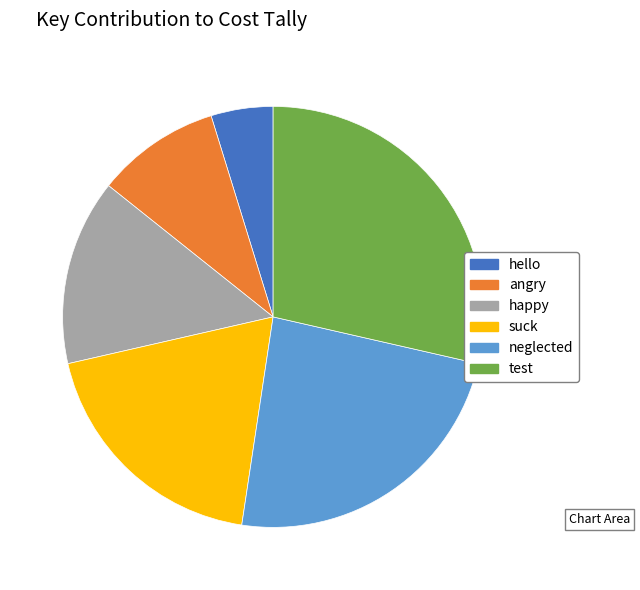

Does hello account for over 50% of the chart?

No